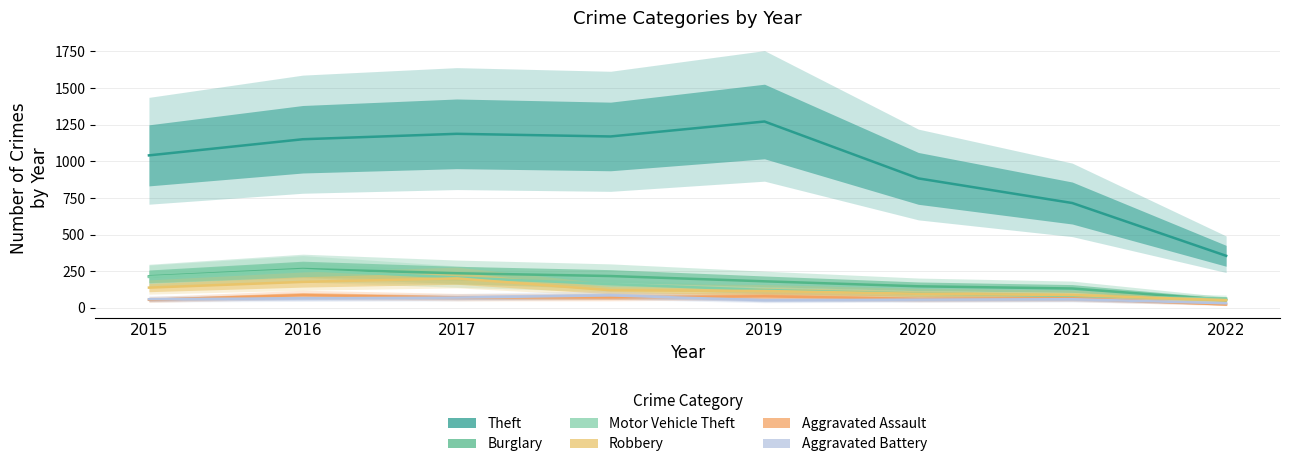

Does the chart have visible grid lines?

Yes